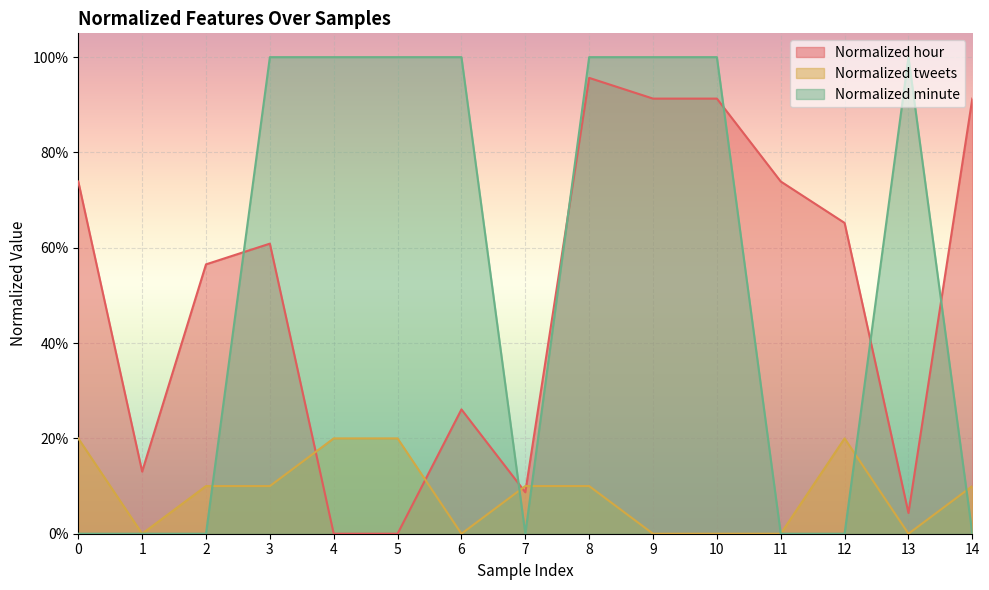

True or false: Normalized minute and Normalized hour cross at least once.

True